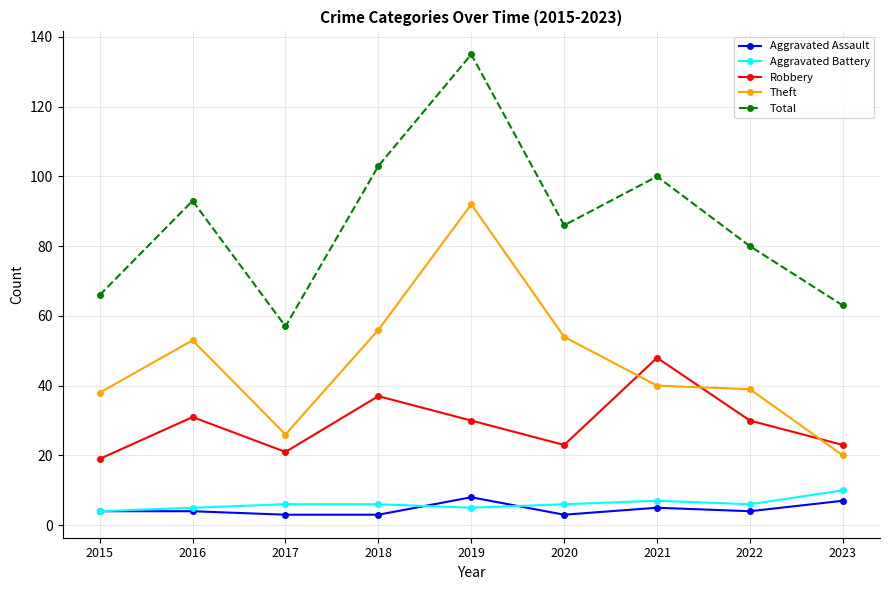

At which category is the sum across all series the highest?

2019